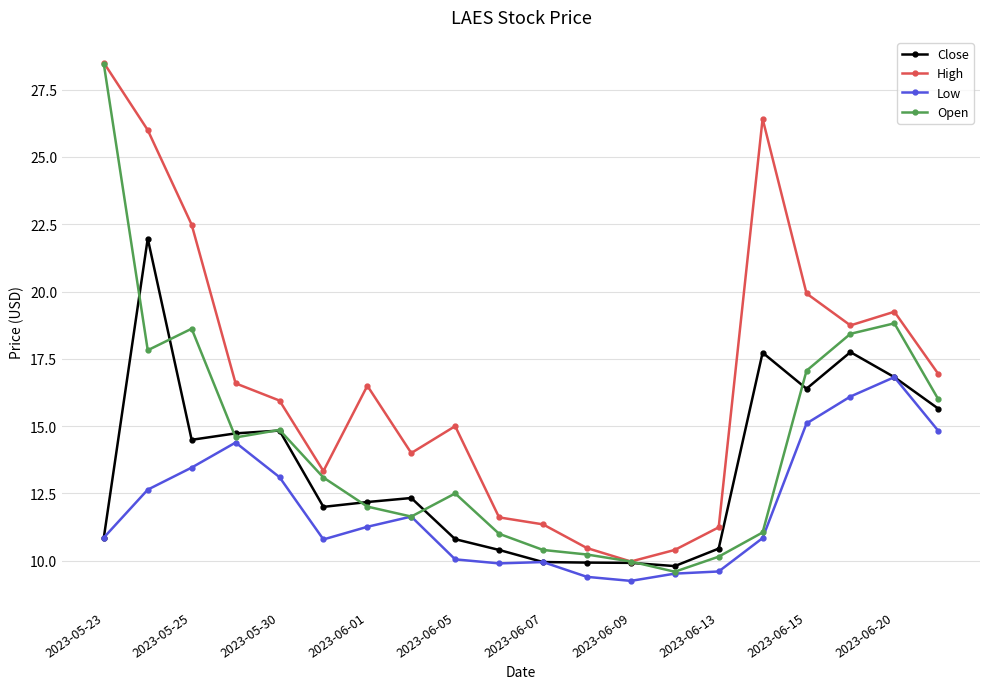

What is the value of the Open point at the 3rd from the left?

18.6